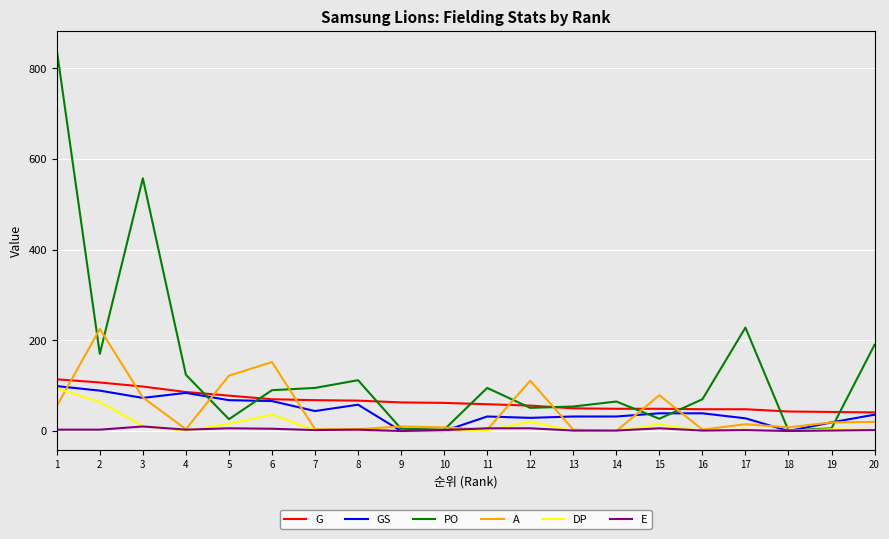

True or false: G and A cross at least once.

True